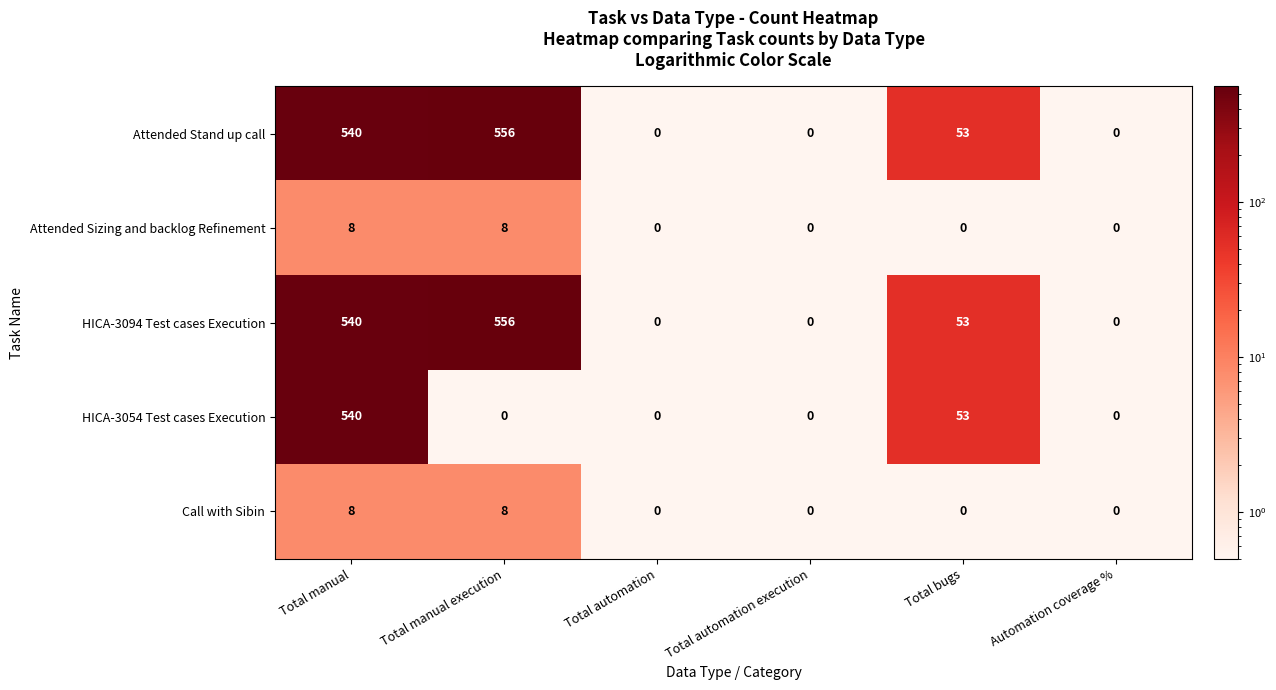

Reading right to left, what are all the values shown in this chart?

Attended Stand up call: 0	53	0	0	556	540
Attended Sizing and backlog Refinement: 0	0	0	0	8	8
HICA-3094 Test cases Execution: 0	53	0	0	556	540
HICA-3054 Test cases Execution: 0	53	0	0	0	540
Call with Sibin: 0	0	0	0	8	8